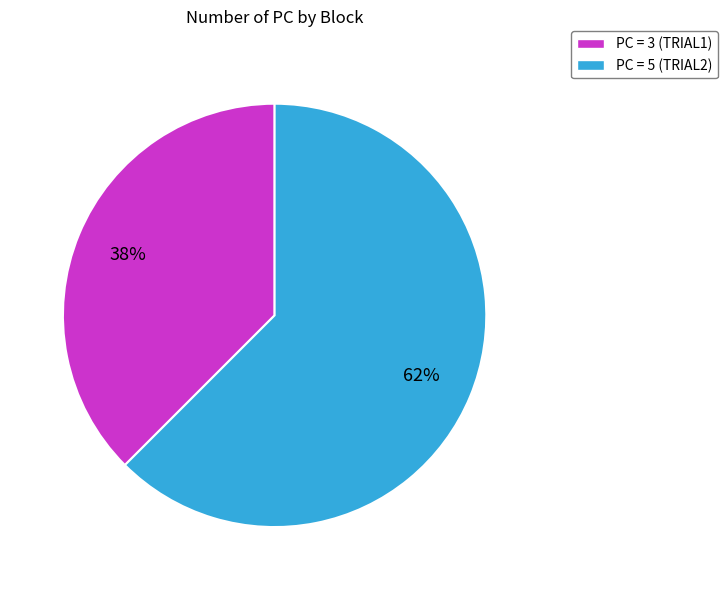

How many segments does this pie chart have?

2